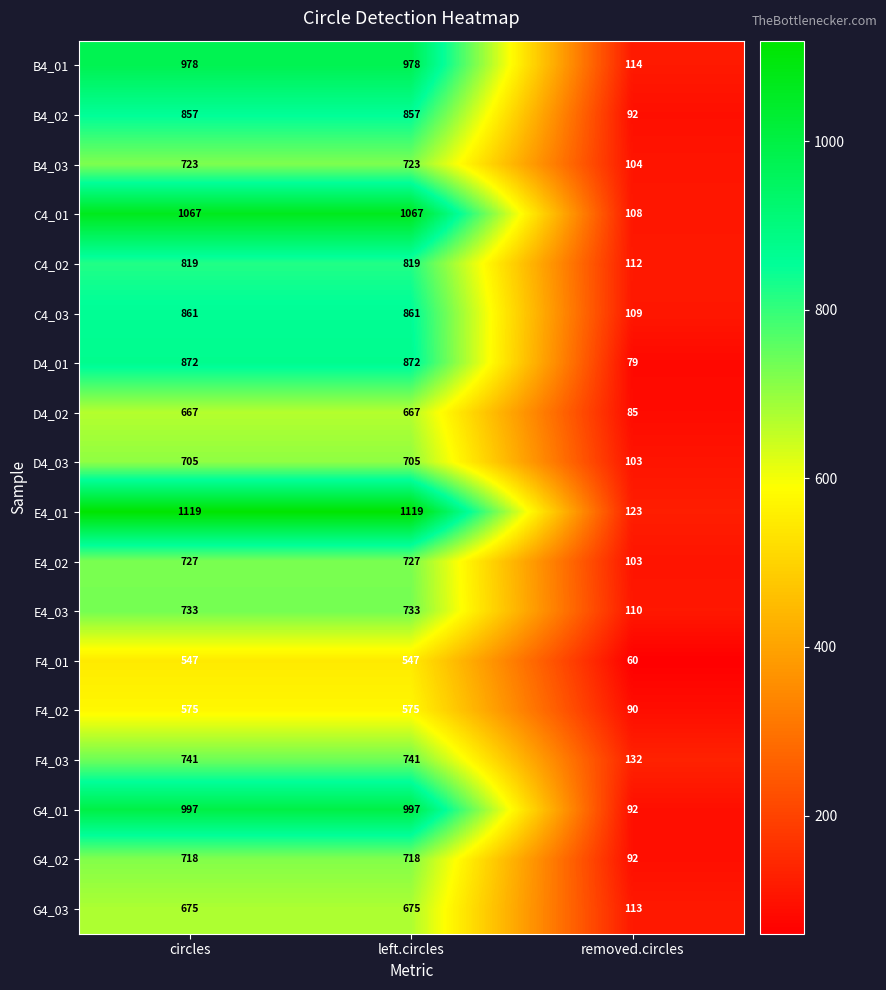

The value of C4_03 at removed.circles is 109. True or false?

True